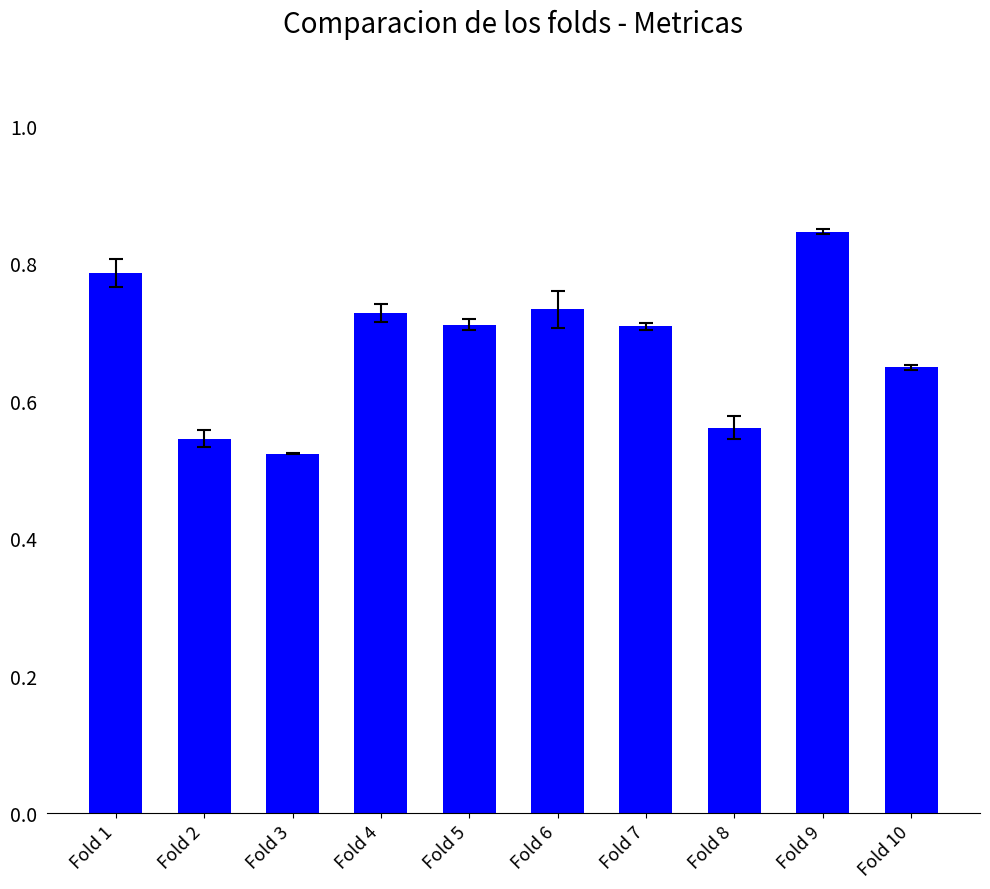

The chart shows a value of 0.7 at Fold 5. True or false?

True